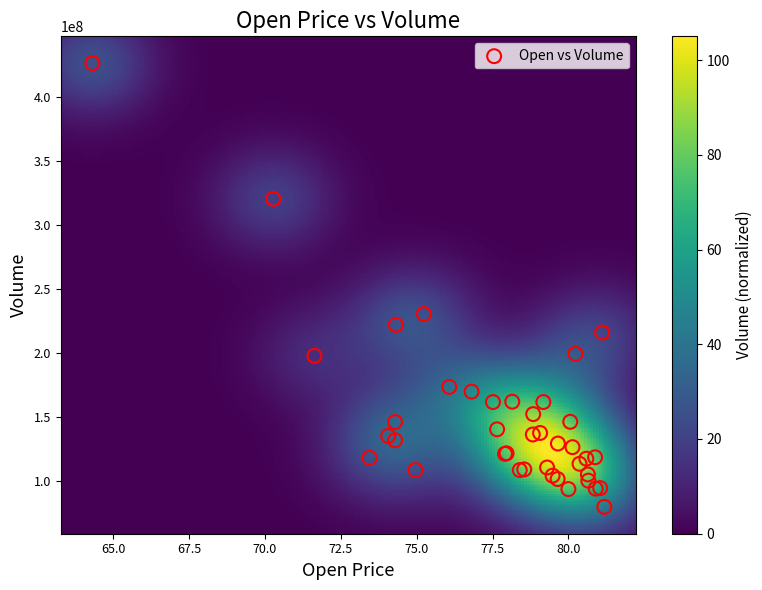

What Y value in the scatter plot is closest to 253311800?

230673600